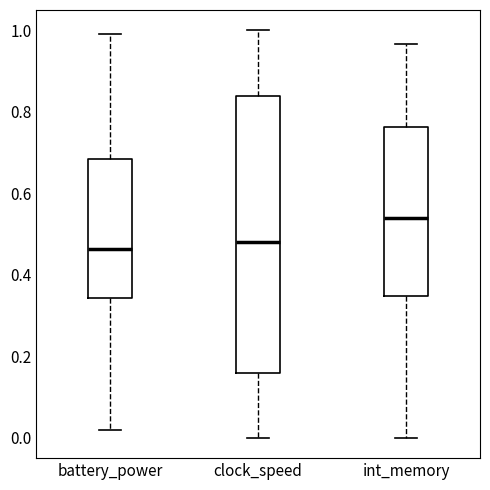

Reading left to right, read every box against the y-axis: the position of its median line, the range the box covers, and the ends of its whiskers. The values are not printed on the chart, so give them approximately, as read against the axis.

battery_power: median 0.46, box 0.34 to 0.68, whiskers 0.02 to 1.00
clock_speed: median 0.48, box 0.16 to 0.84, whiskers 0.00 to 1.00
int_memory: median 0.54, box 0.34 to 0.76, whiskers 0.00 to 0.96